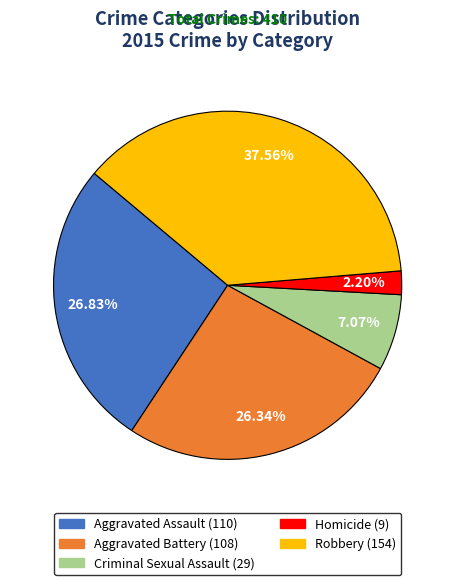

Does any single category account for the majority?

No